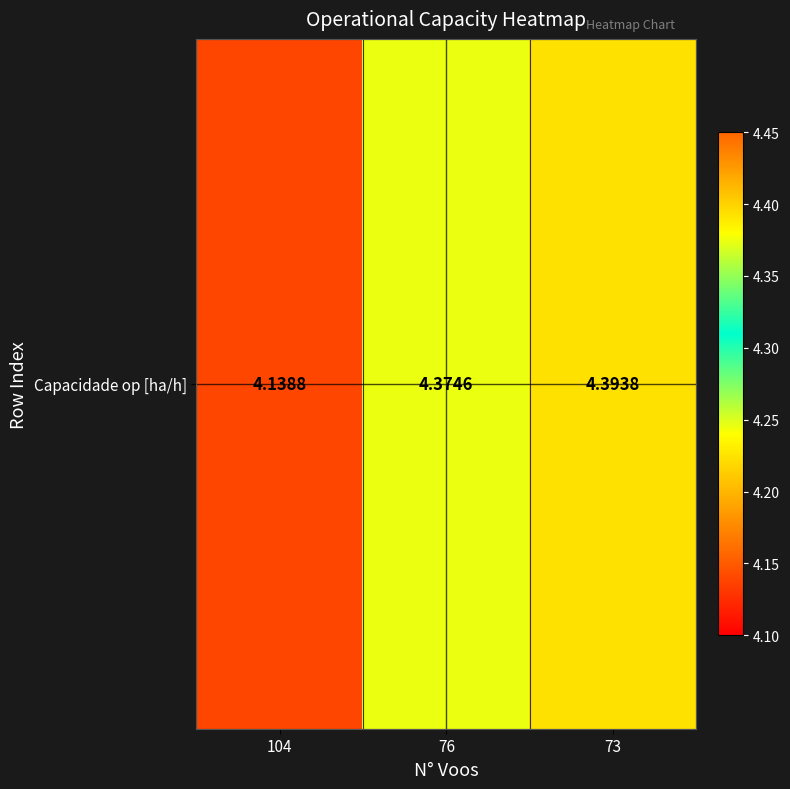

Reading right to left, what are all the values shown in this chart?

73=4.4	76=4.4	104=4.1